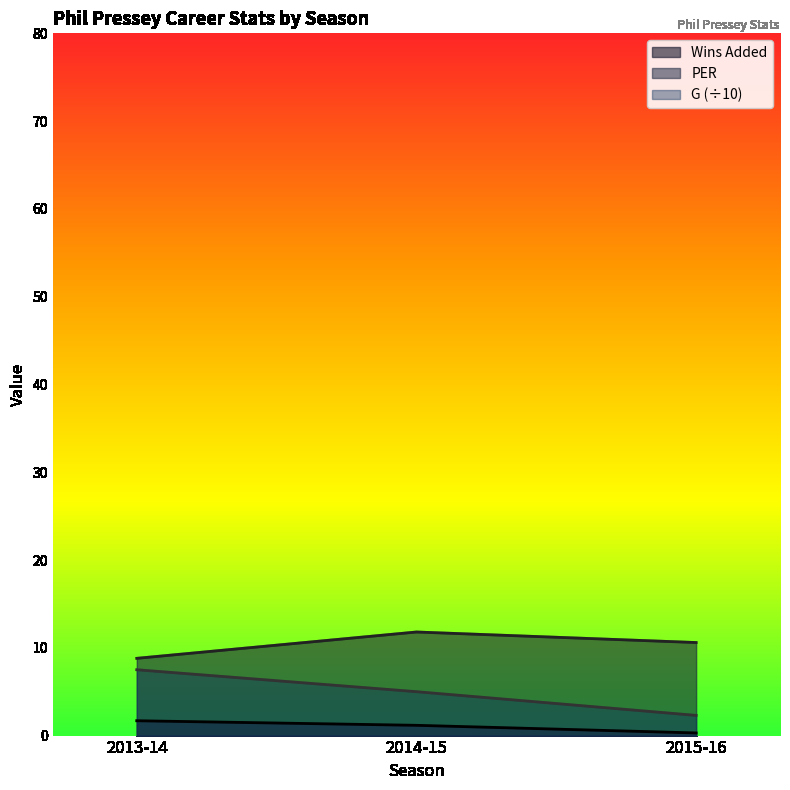

Reading right to left, what are all the values shown in this chart?

Wins Added: 2015-16=0.3	2014-15=1.2	2013-14=1.7
PER: 2015-16=10.6	2014-15=11.8	2013-14=8.8
G: 2015-16=2.3	2014-15=5.0	2013-14=7.5